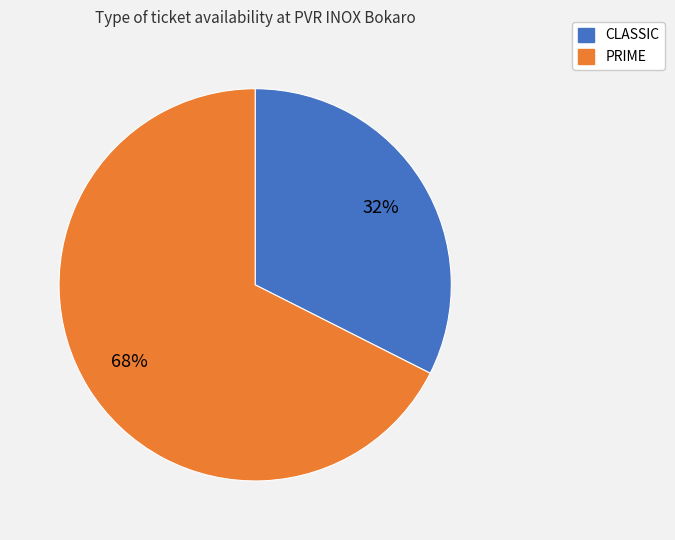

To the nearest percent, what is the combined percentage of PRIME and CLASSIC?

100%